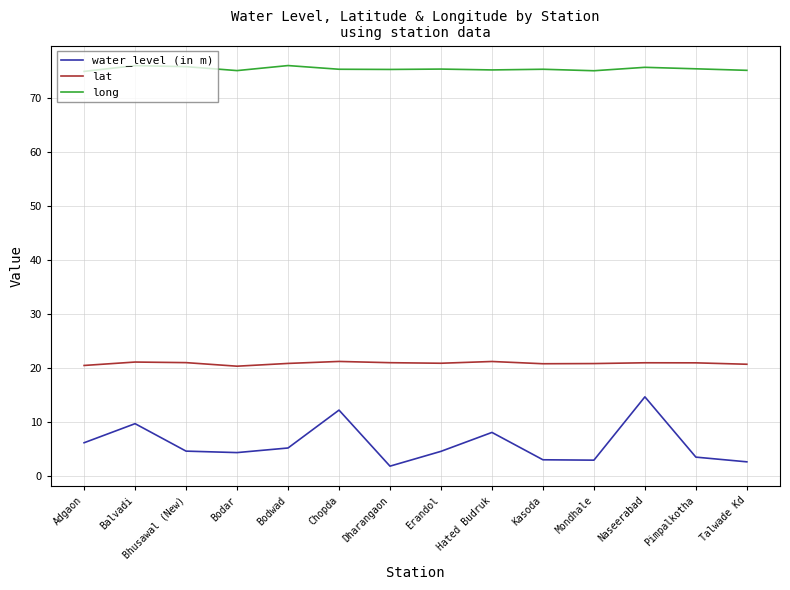

What value does the water_level (in m) series have at Balvadi?

9.7